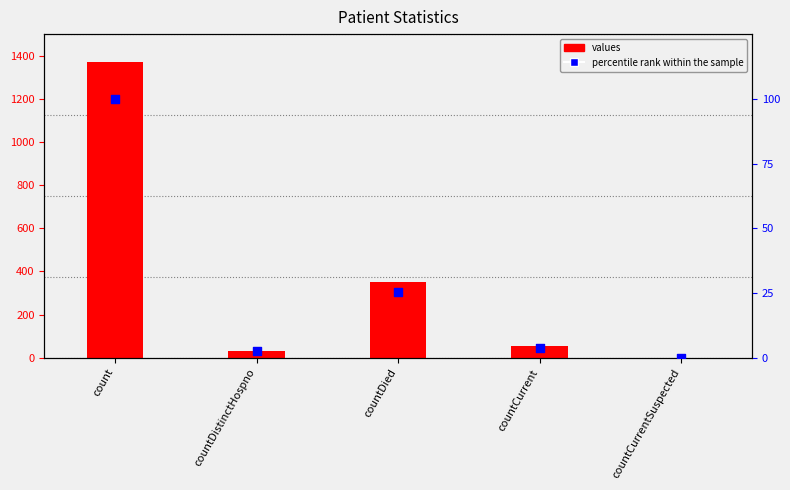

Is the value of values at count greater than the value of percentile rank within the sample at countDied?

Yes